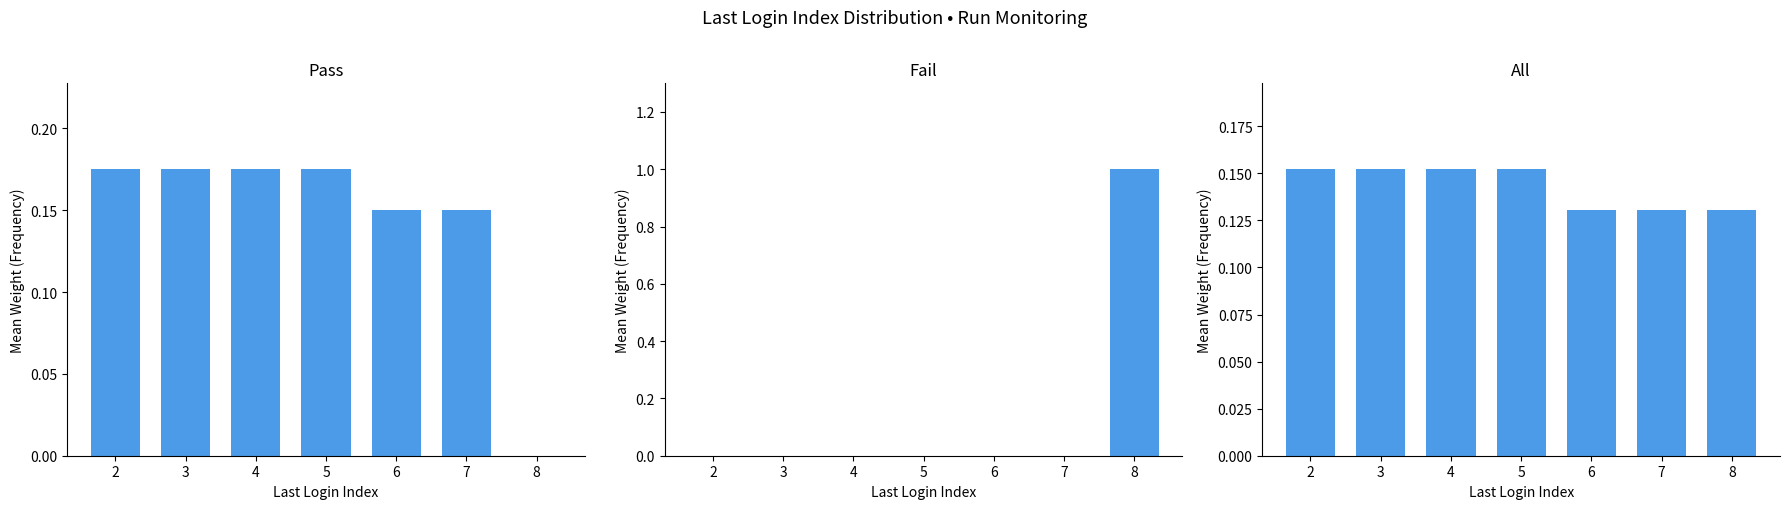

What is the value of the Pass bar at the 5th from the left?

0.1